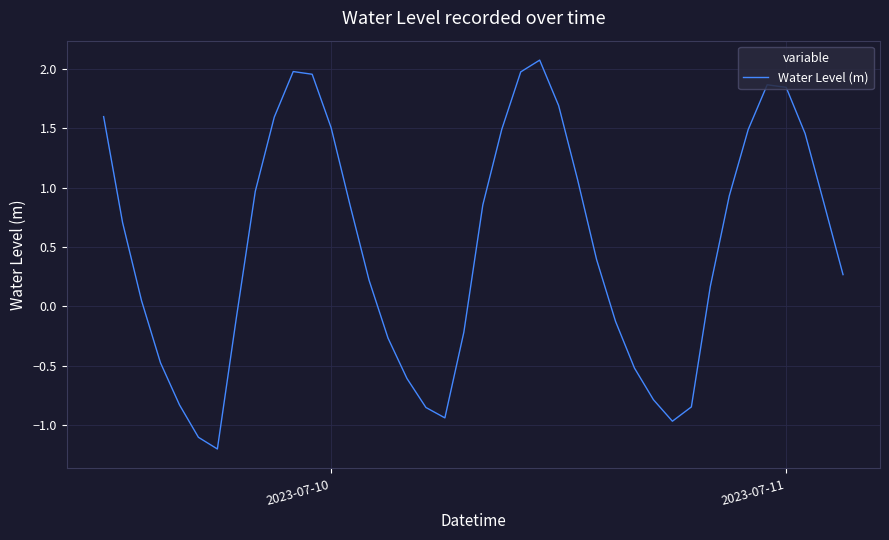

What is the greatest value displayed?

2.1